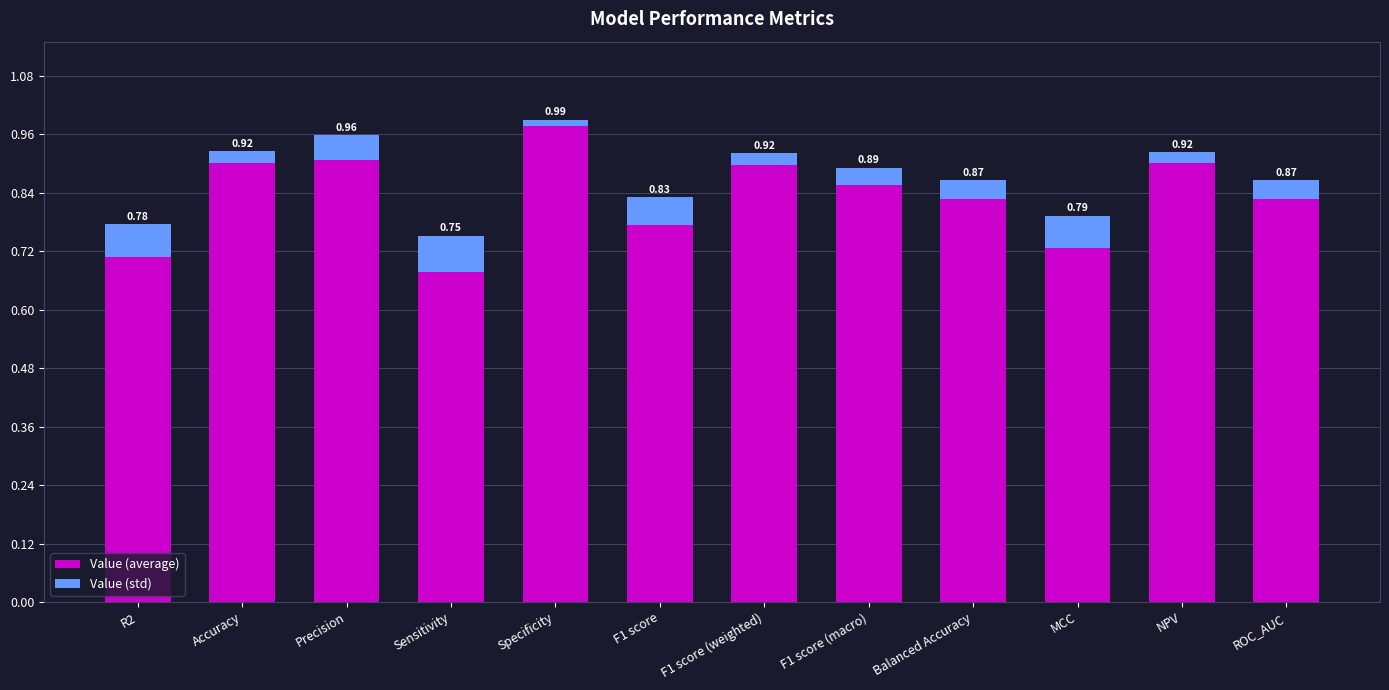

How many bars are there in total?

12